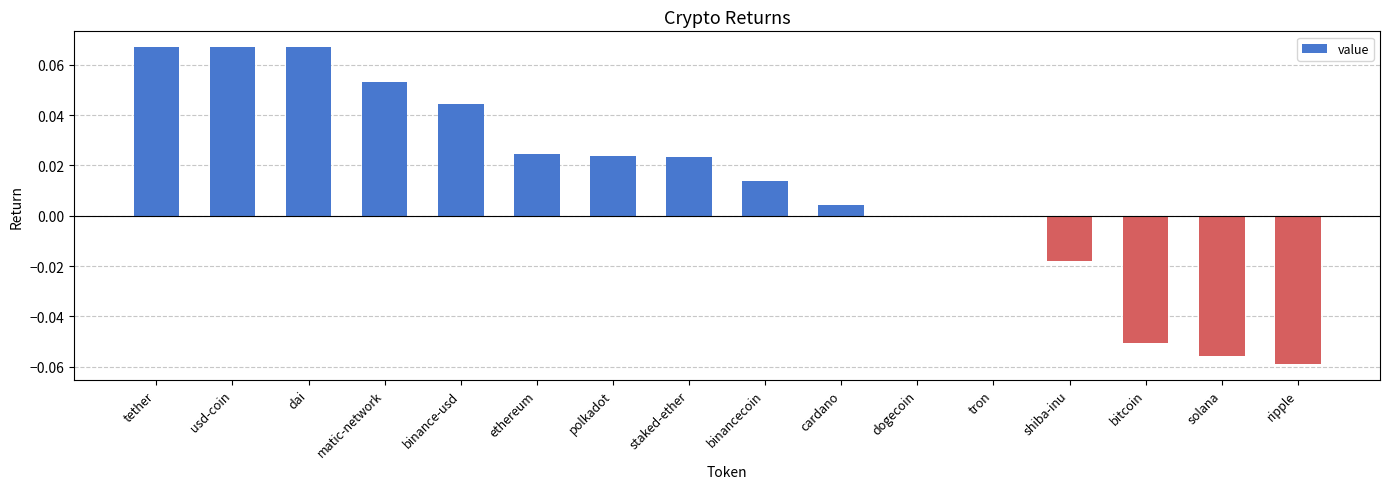

The value at dogecoin is 0.1. True or false?

False